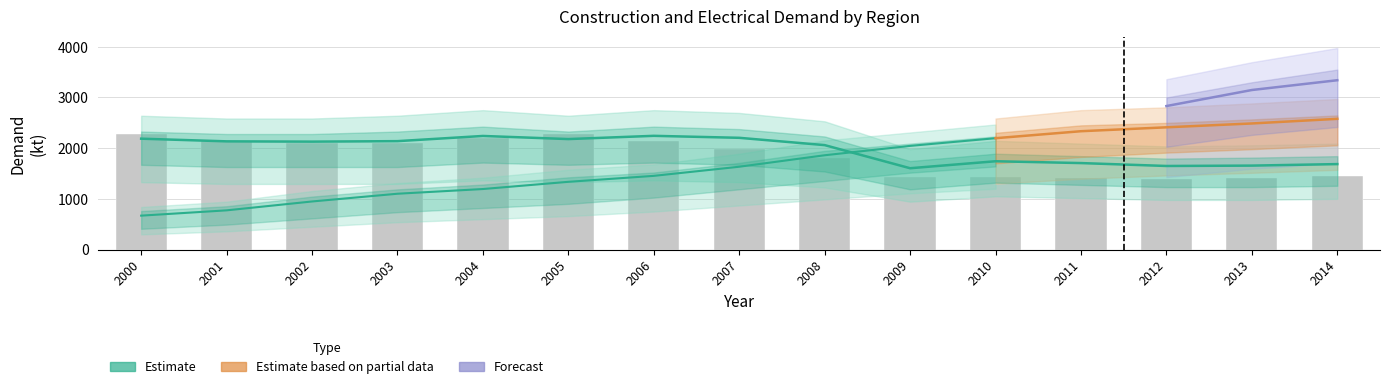

Is the value of Electrical_China at 2003 greater than the value of Construction_EU at 2013?

No